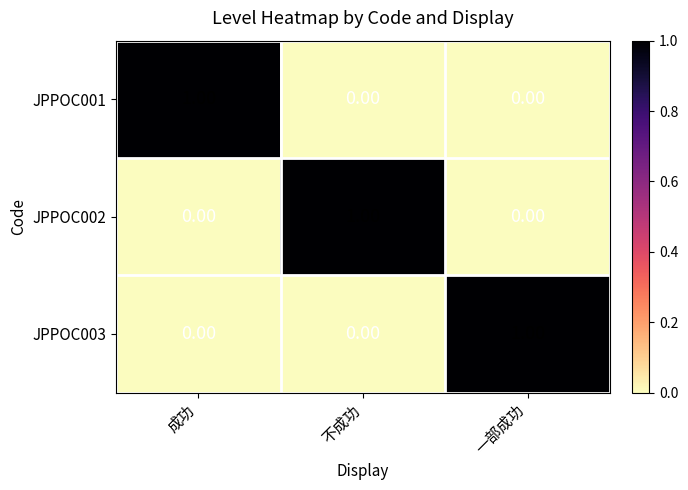

At how many categories does at least one series exceed 0?

3